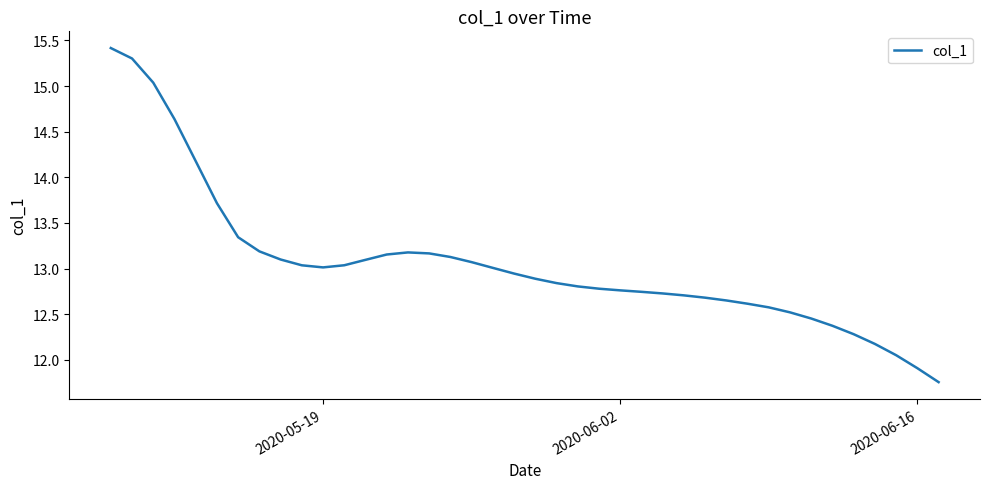

What is the greatest value displayed?

15.4